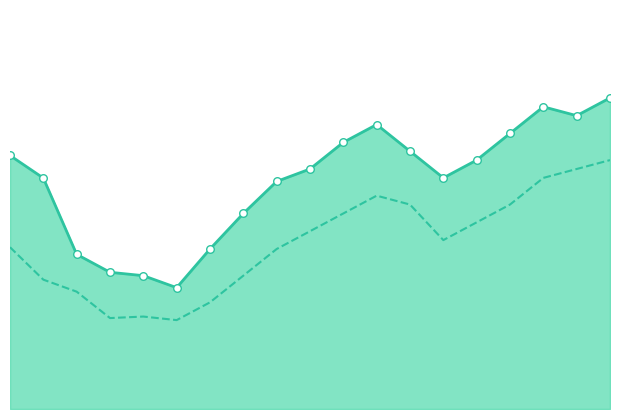

Which series has the widest spread of Y values?

High Line